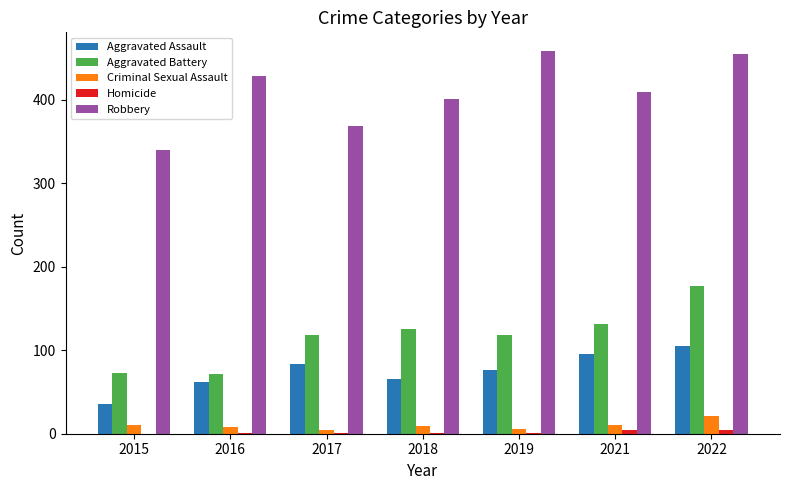

Does the chart contain stacked bars?

No